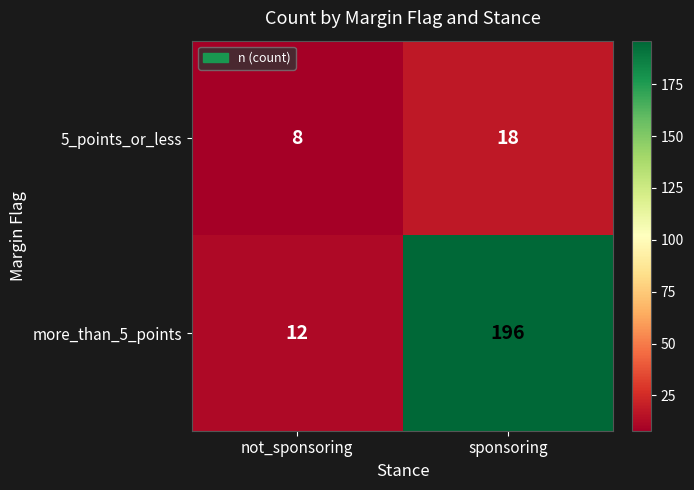

Reading left to right, transcribe all the data shown in this chart.

5_points_or_less: 8	18
more_than_5_points: 12	196